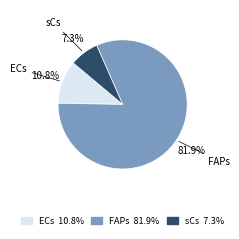

Rank the categories by value from highest to lowest.

FAPs 81.9%, ECs 10.8%, sCs 7.3%